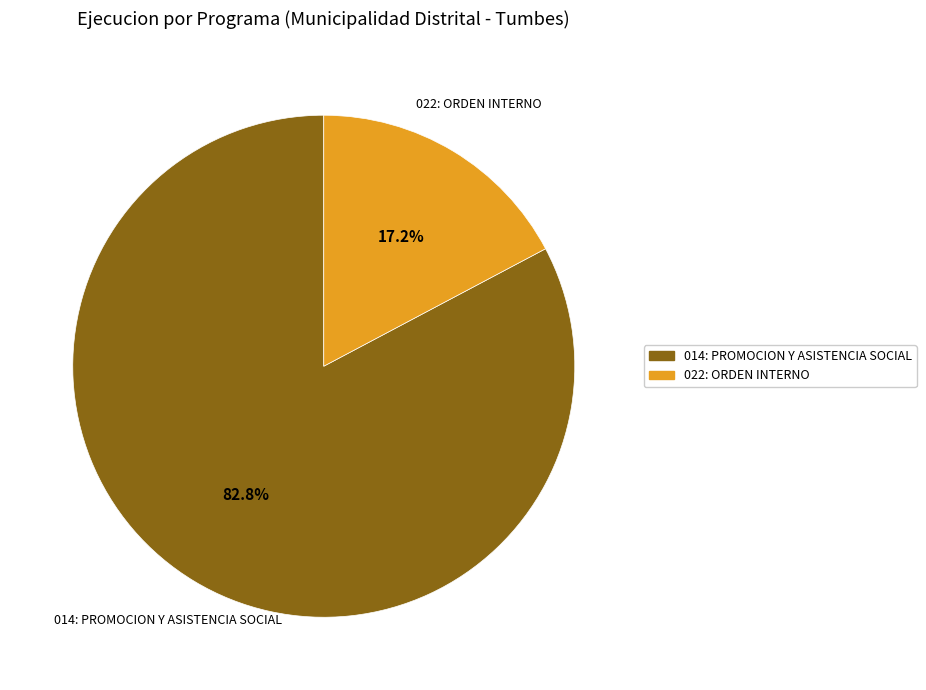

Is the sum of 014: PROMOCION Y ASISTENCIA SOCIAL and 022: ORDEN INTERNO greater than half?

Yes